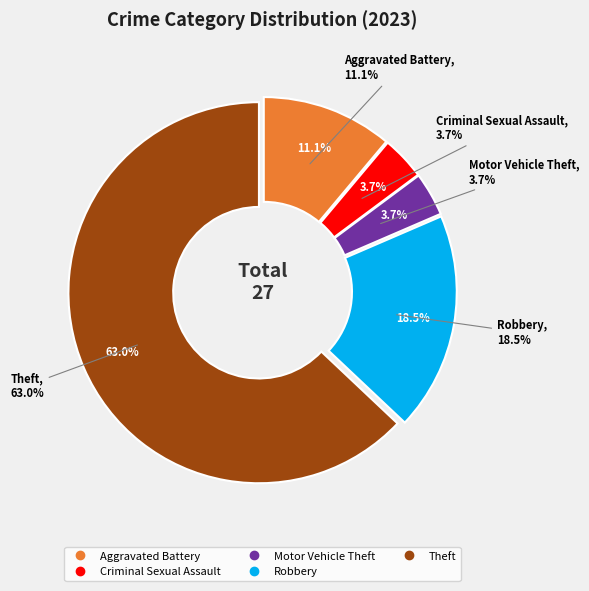

What is the change in value from Aggravated Battery to Theft?

+14